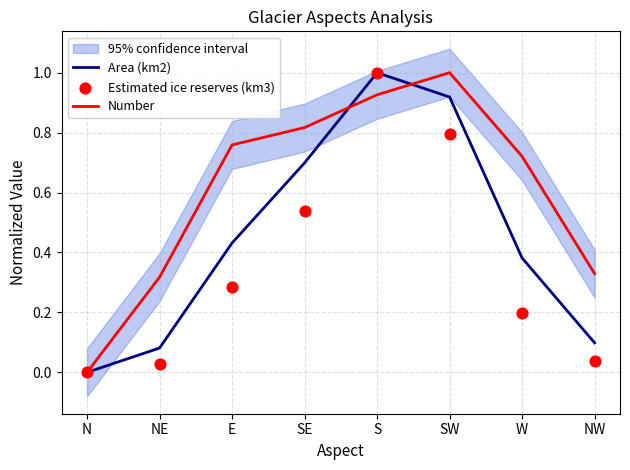

Is the value of Number at N greater than the value of Estimated ice reserves (km3) at N?

No